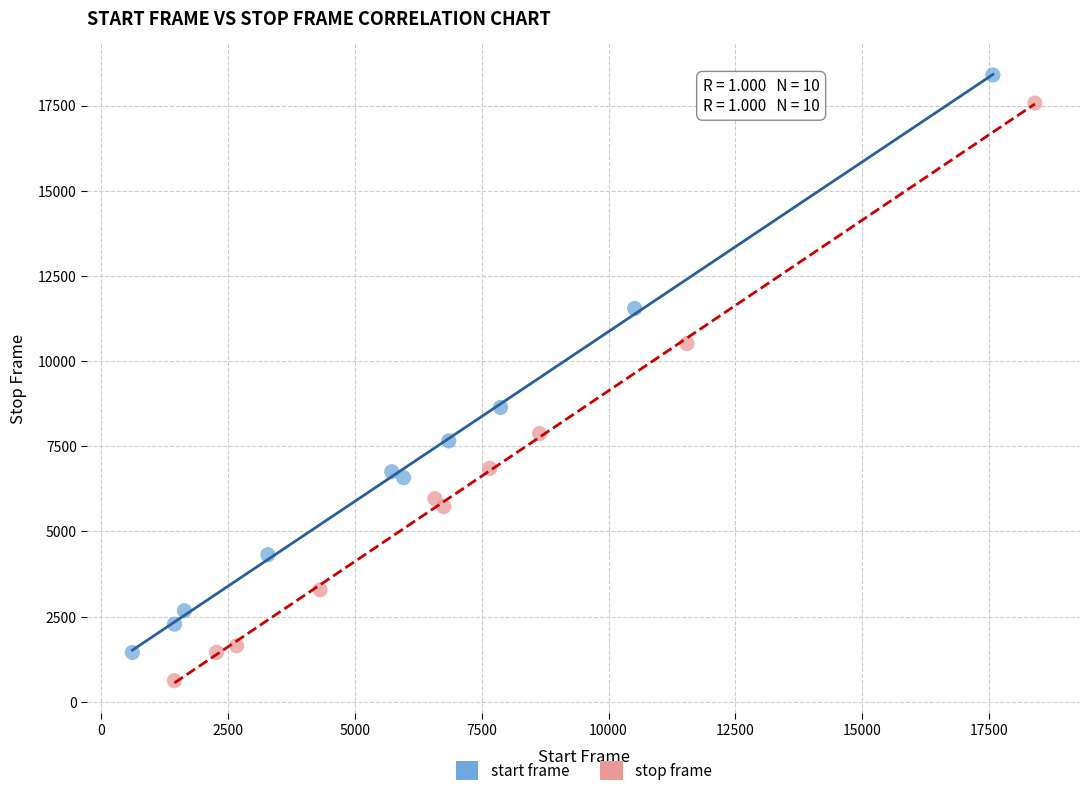

Which series contains the lowest Y value?

stop frame